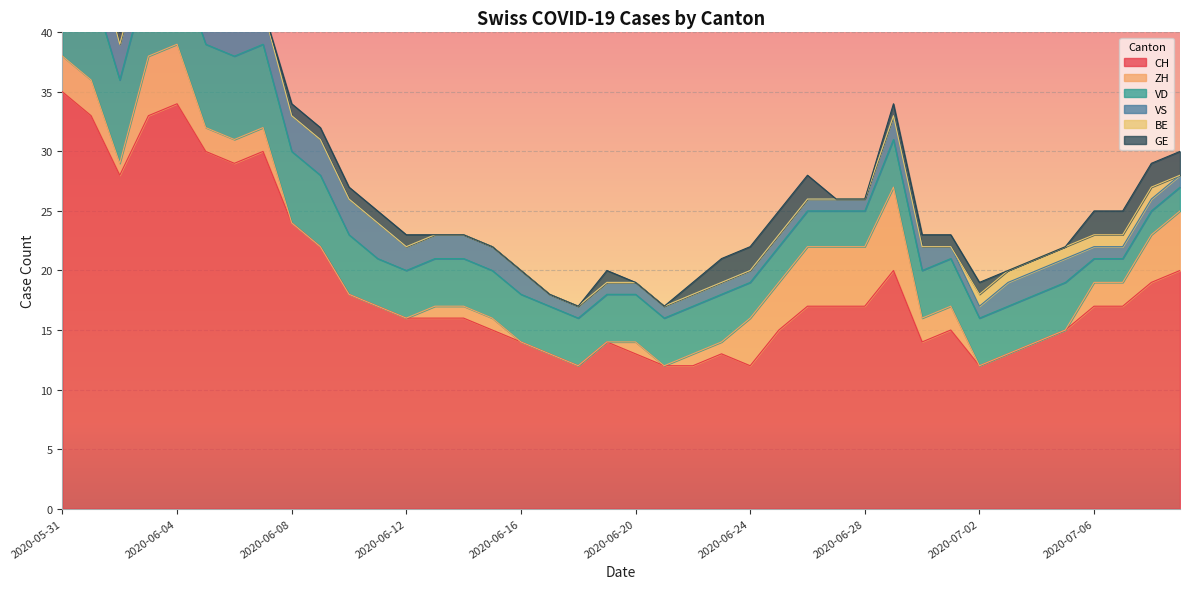

Reading left to right, list all the values displayed in this chart.

CH: 35	33	28	33	34	30	29	30	24	22	18	17	16	16	16	15	14	13	12	14	13	12	12	13	12	15	17	17	17	20	14	15	12	13	14	15	17	17	19	20
ZH: 3	3	1	5	5	2	2	2	0	0	0	0	0	1	1	1	0	0	0	0	1	0	1	1	4	4	5	5	5	7	2	2	0	0	0	0	2	2	4	5
VD: 8	8	7	7	7	7	7	7	6	6	5	4	4	4	4	4	4	4	4	4	4	4	4	4	3	3	3	3	3	4	4	4	4	4	4	4	2	2	2	2
VS: 5	3	3	3	3	3	3	3	3	3	3	3	2	2	2	2	2	1	1	1	1	1	1	1	1	1	1	1	1	2	2	1	1	2	2	2	1	1	1	1
BE: 1	1	0	0	0	0	0	0	0	0	0	0	0	0	0	0	0	0	0	0	0	0	0	0	0	0	0	0	0	0	0	0	1	1	1	1	1	1	1	0
GE: 0	0	1	1	1	1	0	0	1	1	1	1	1	0	0	0	0	0	0	1	0	0	1	2	2	2	2	0	0	1	1	1	1	0	0	0	2	2	2	2